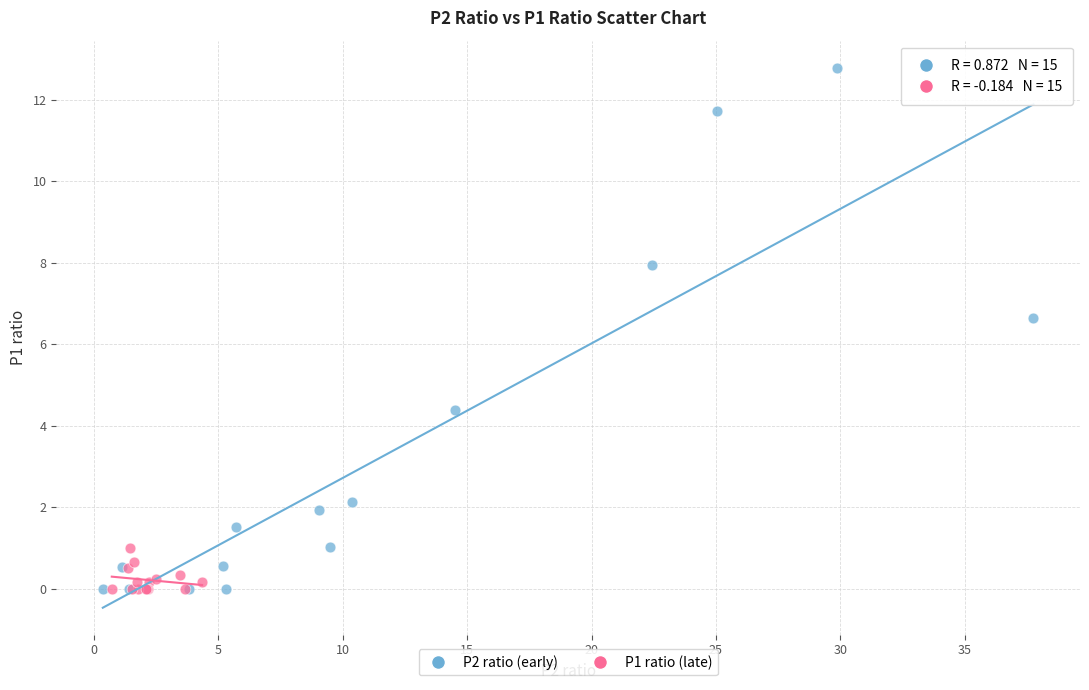

Which series reaches the maximum Y coordinate?

P2 ratio (early)